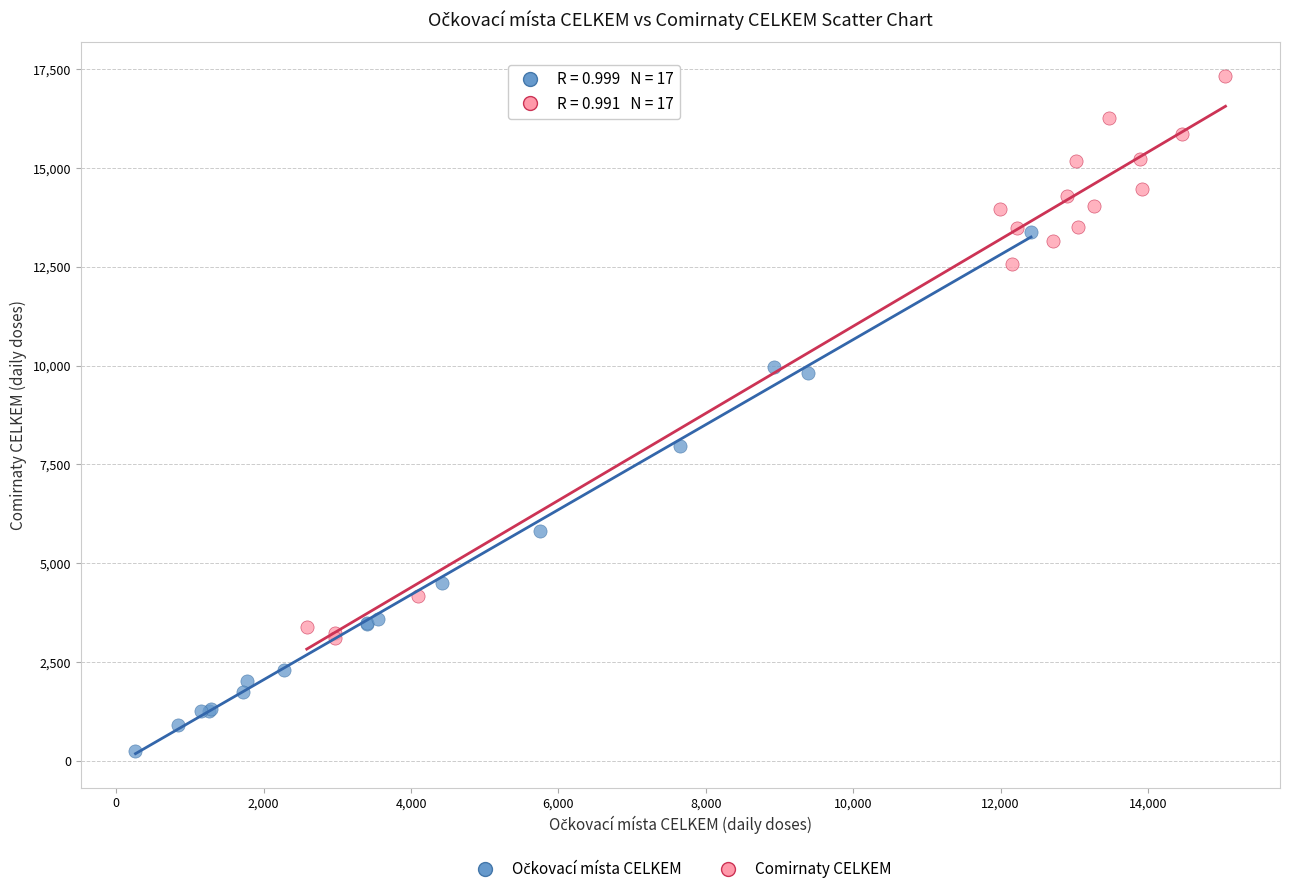

Which series has the widest spread of Y values?

Comirnaty CELKEM